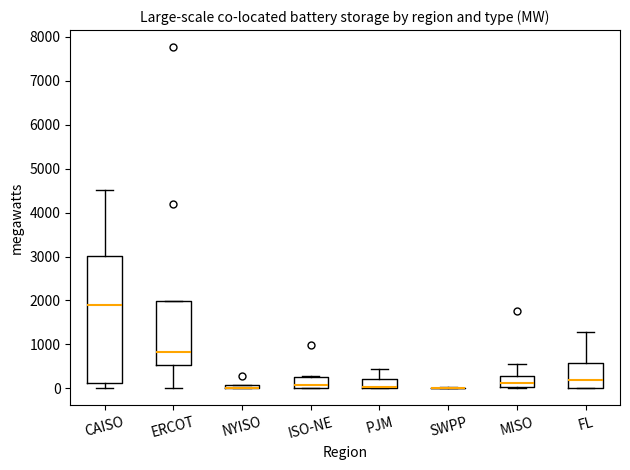

Which box is the tallest, from its lower edge to its upper edge?

CAISO